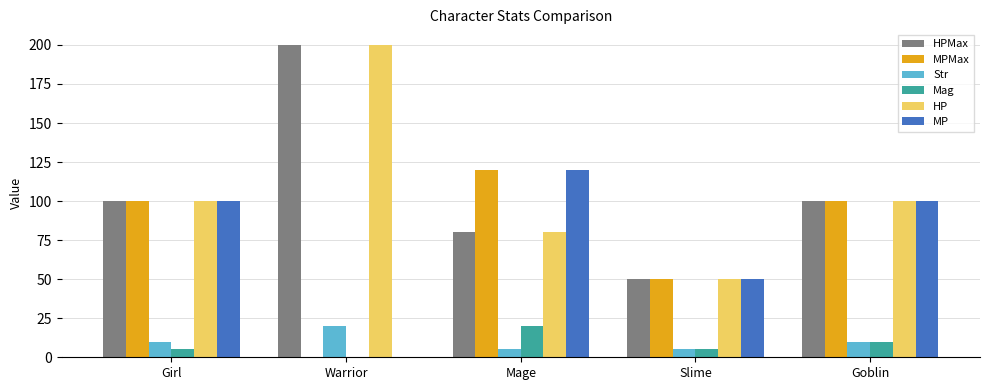

At which label does MP reach its peak?

Mage